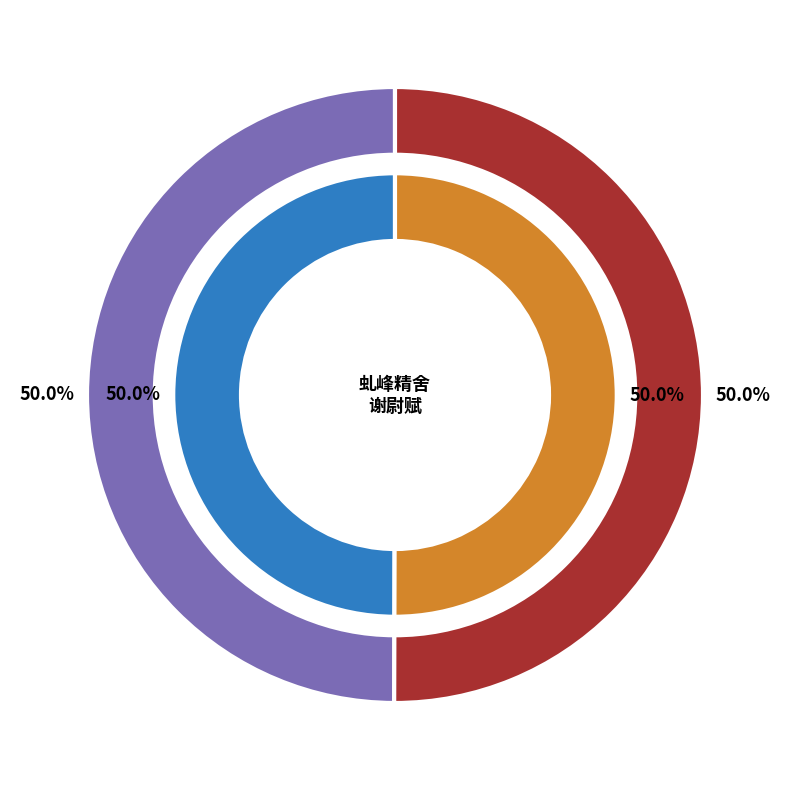

What is the ratio of the value at 题虬峰精舍图为谢侍御 to the value at 虬峰精舍为谢尉赋?

1.0